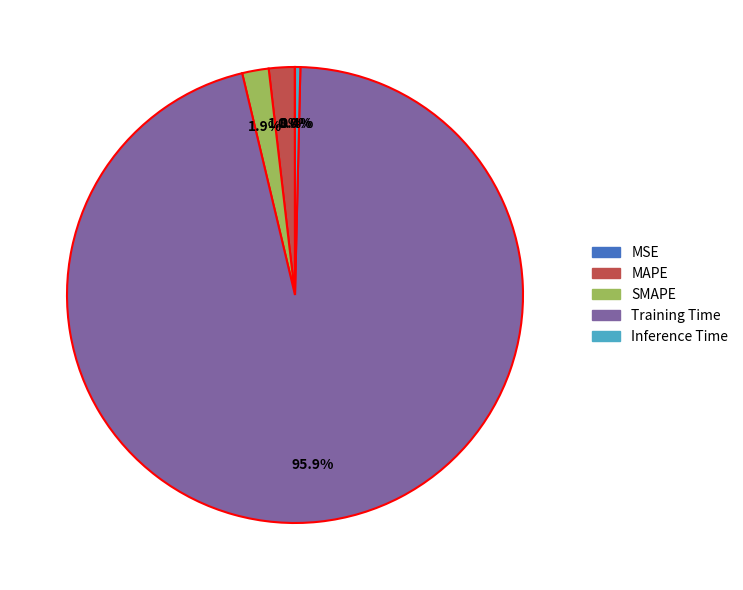

What is the largest slice in the pie chart?

Training Time